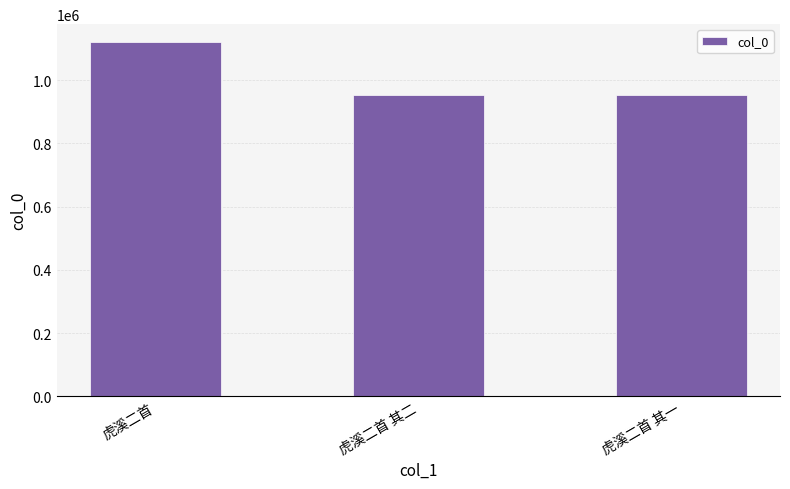

How many data points are less than 951786?

1